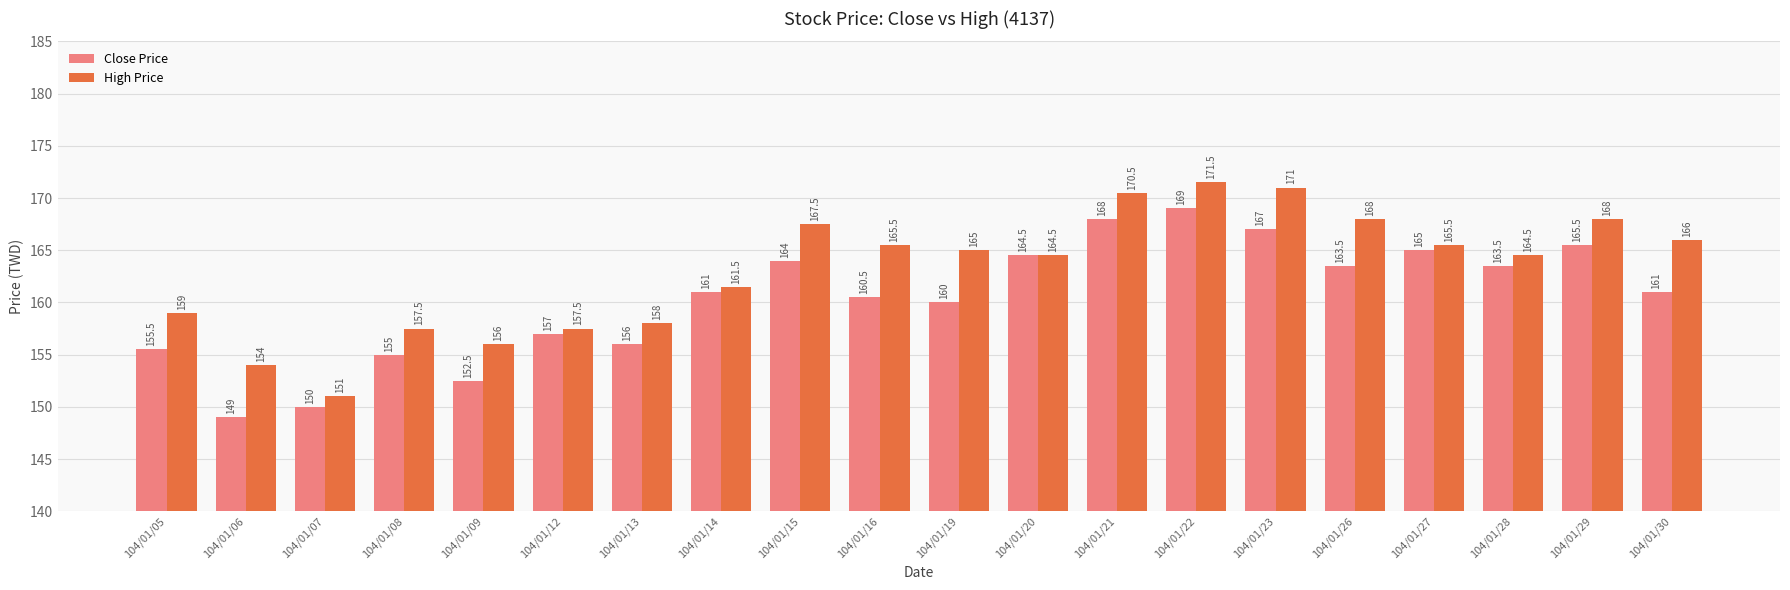

What is the minimum value shown in the chart?

149.0